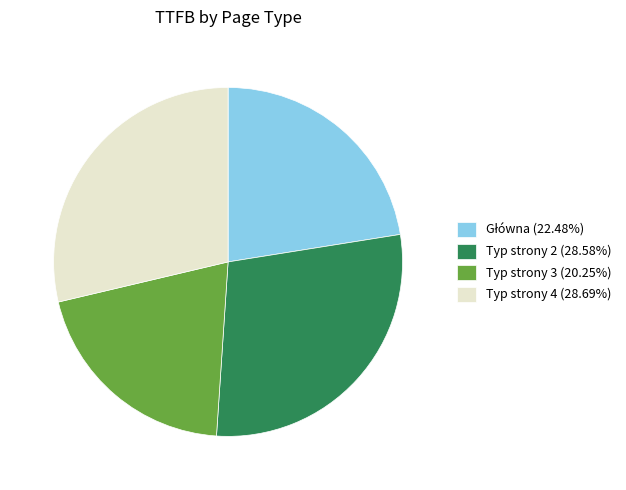

Does any single category account for the majority?

No